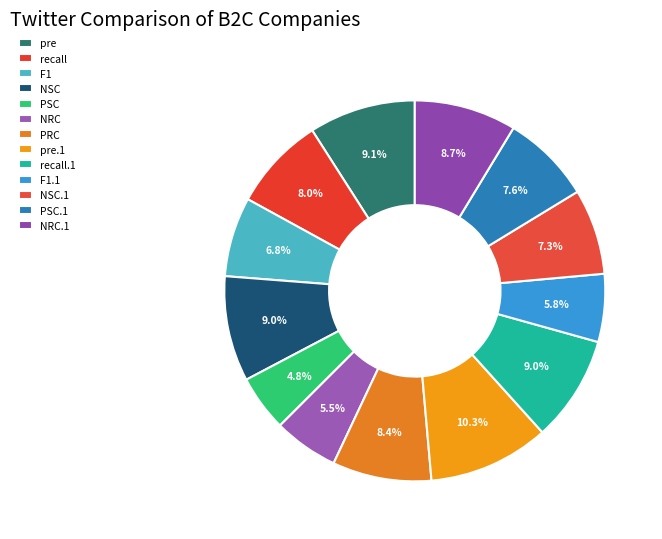

To the nearest percent, what is the combined percentage of NSC and NRC.1?

18%